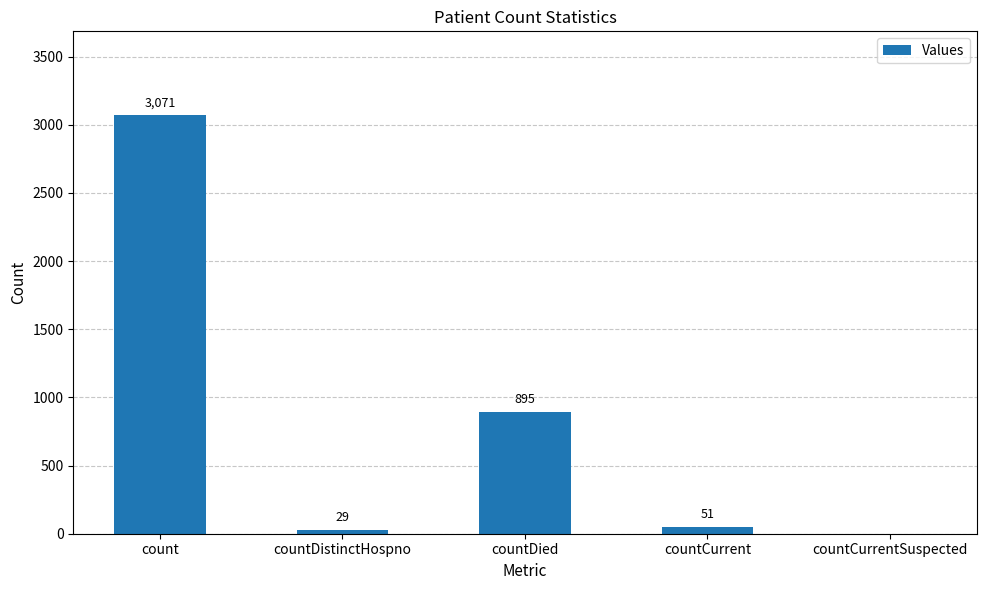

What value does the data have at countDied?

895